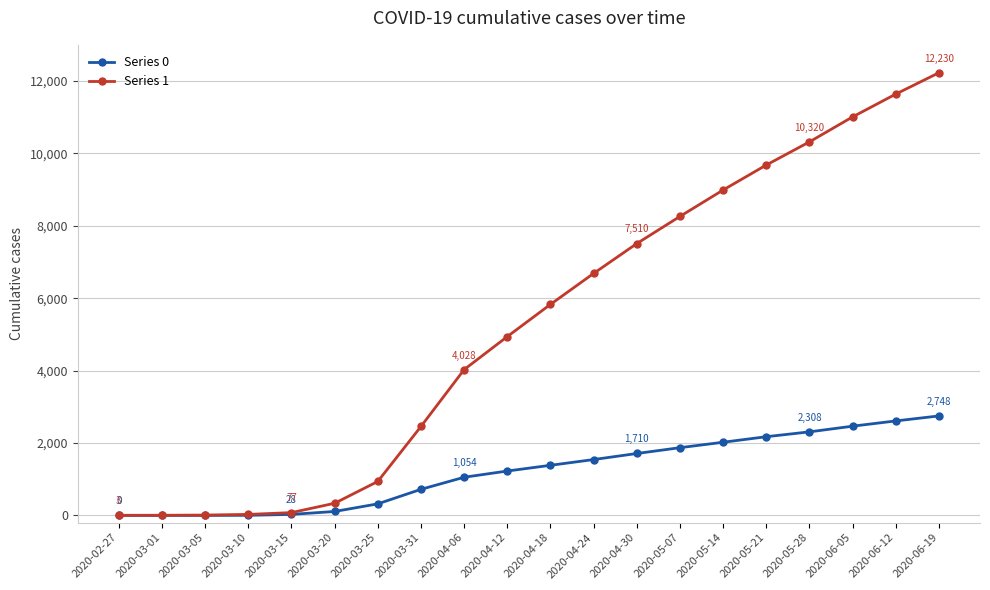

List the series in order of their peak value, highest first.

Series 1, Series 0